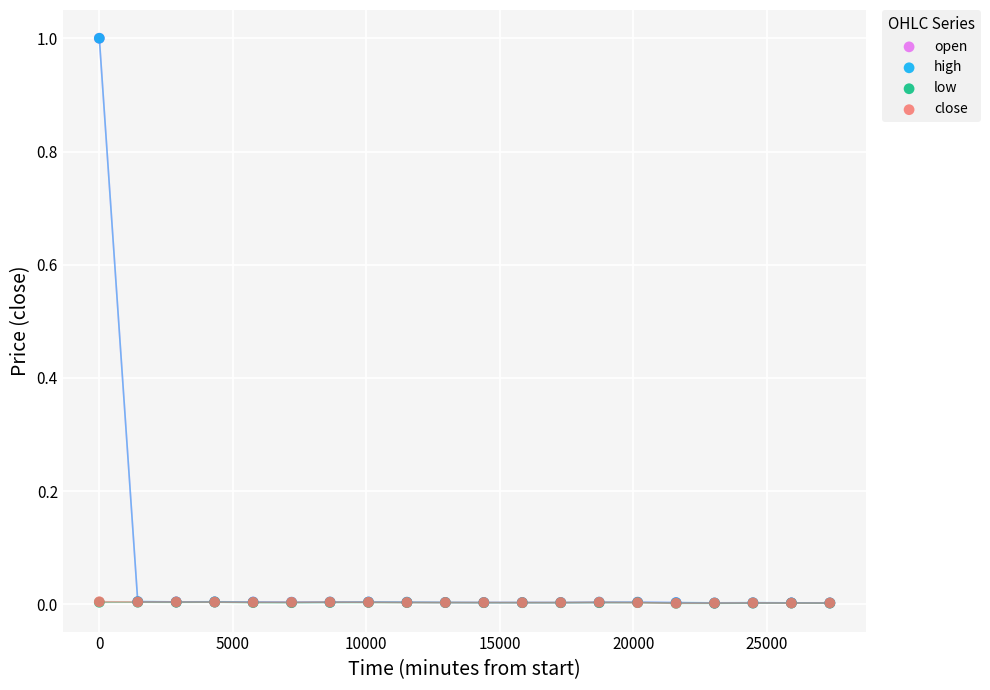

What are all the series names shown in the legend?

open, high, low, close